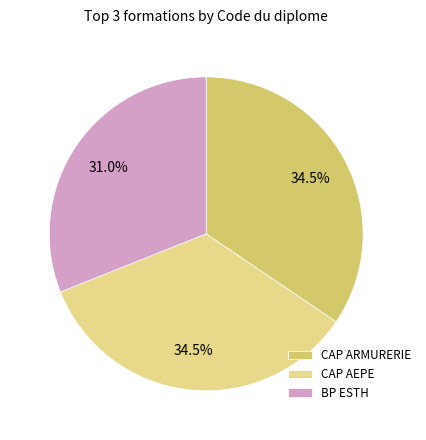

Which has a higher value, CAP ARMURERIE or BP ESTH?

CAP ARMURERIE